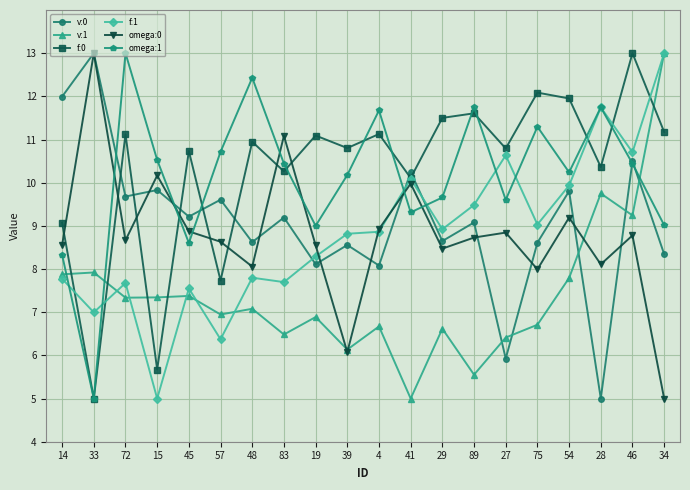

Which category has the highest value in the v:1 series?

34